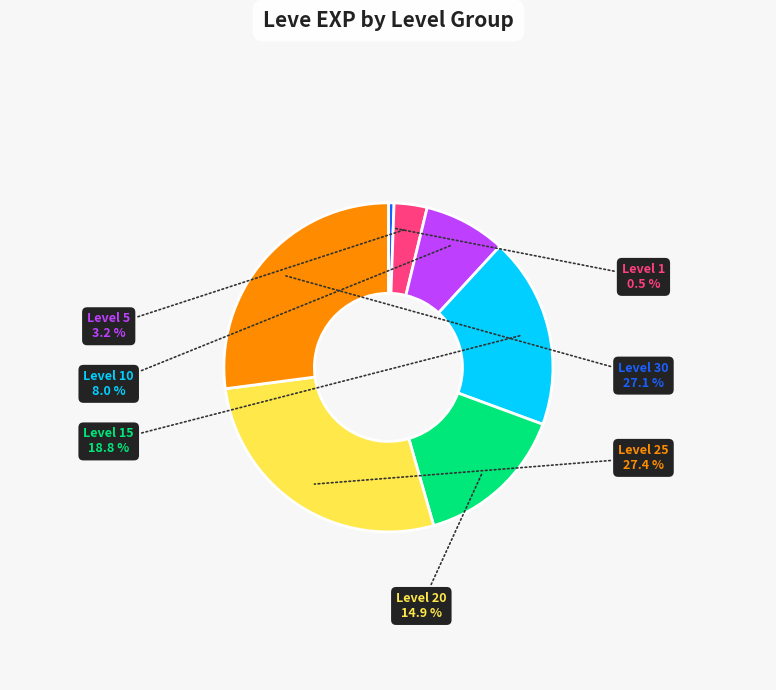

Is Level 20 the majority of the pie?

No